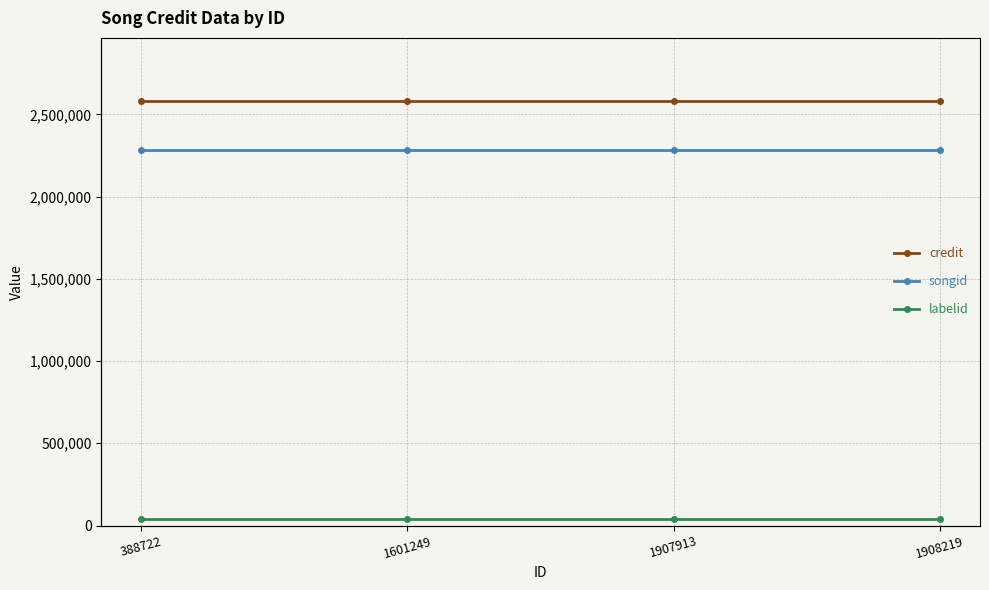

Reading right to left, what are all the values shown in this chart?

credit: 2577936	2577936	2577936	2577936
songid: 2284368	2284368	2284368	2284368
labelid: 37210	37210	37210	37210